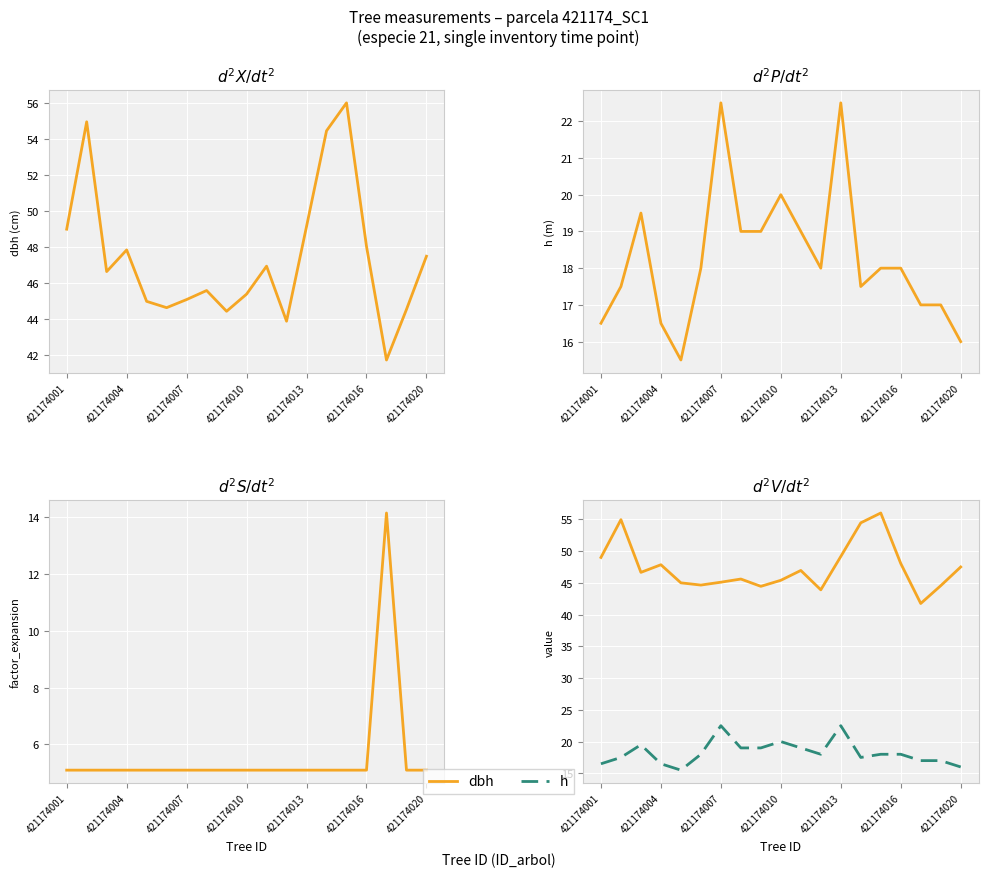

List the series in order of their peak value, highest first.

dbh, h, factor_expansion